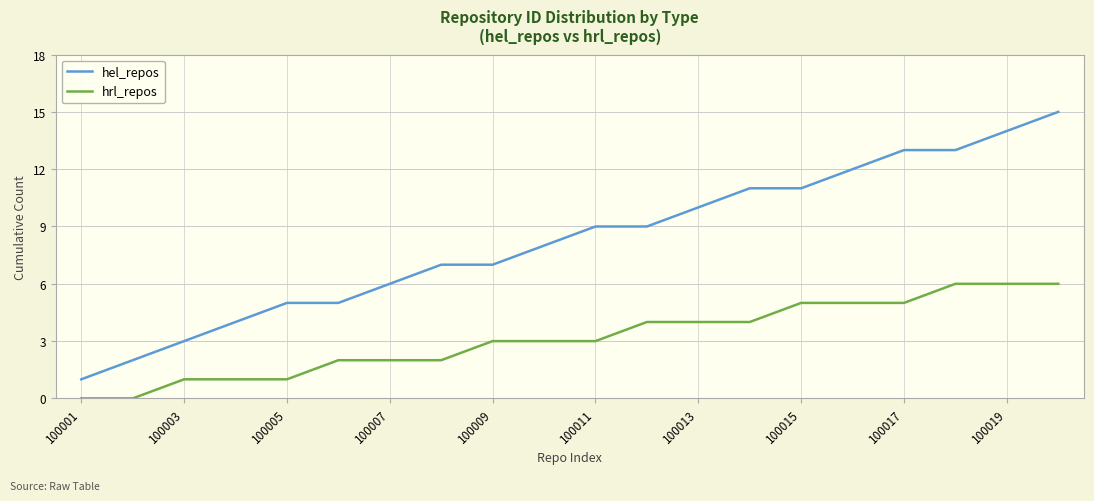

True or false: hel_repos and hrl_repos cross at least once.

False